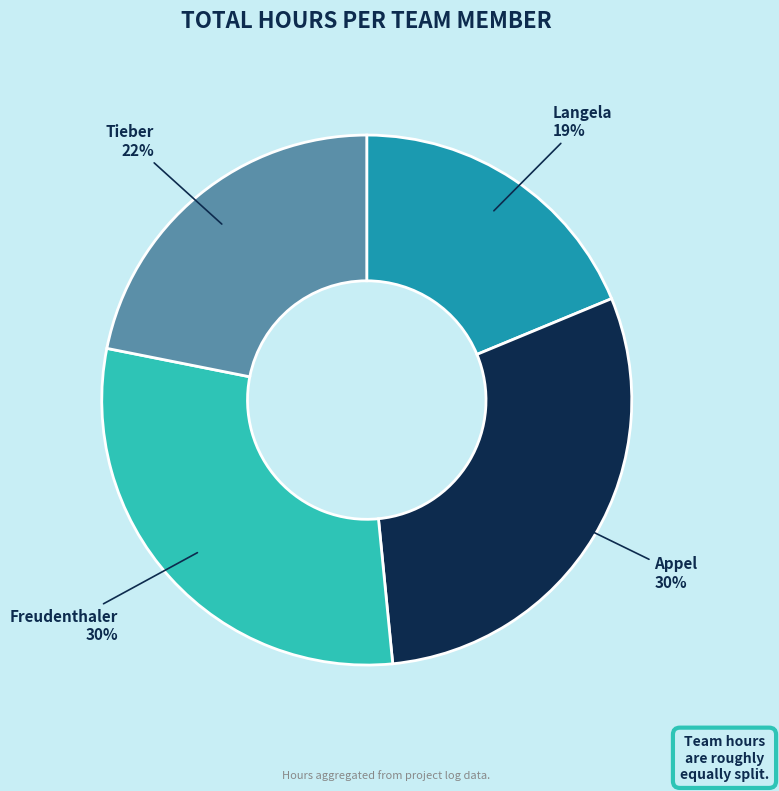

Which has a higher value, Langela or Tieber?

Tieber